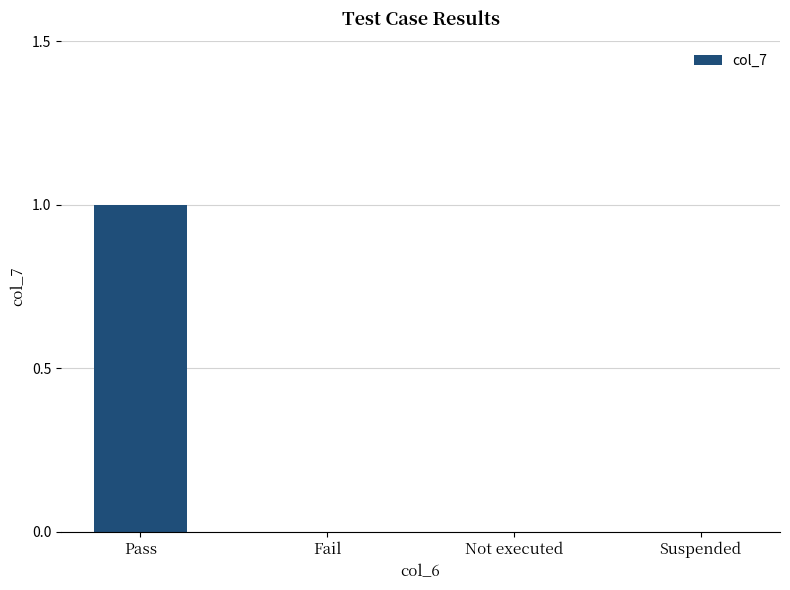

Which label corresponds to the largest value in the chart?

Pass